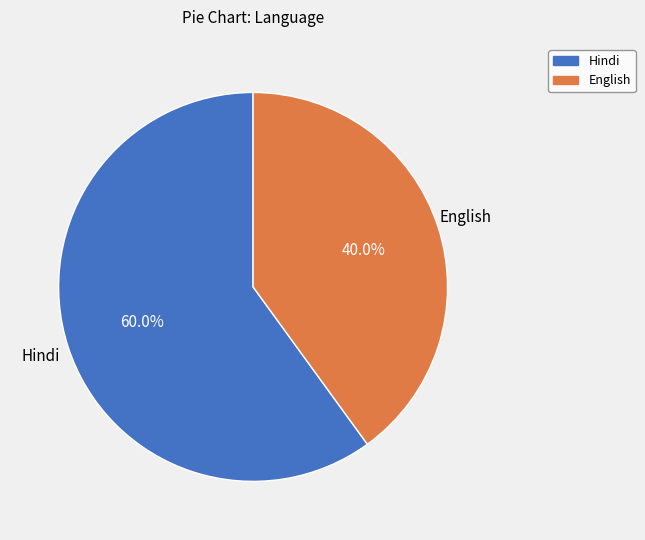

Is there a majority slice in this chart?

Yes